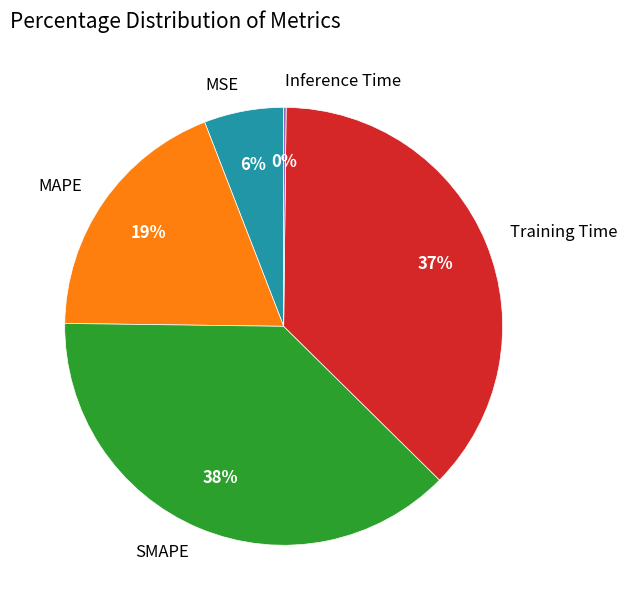

To the nearest percent, what percentage of the pie is Training Time?

37%